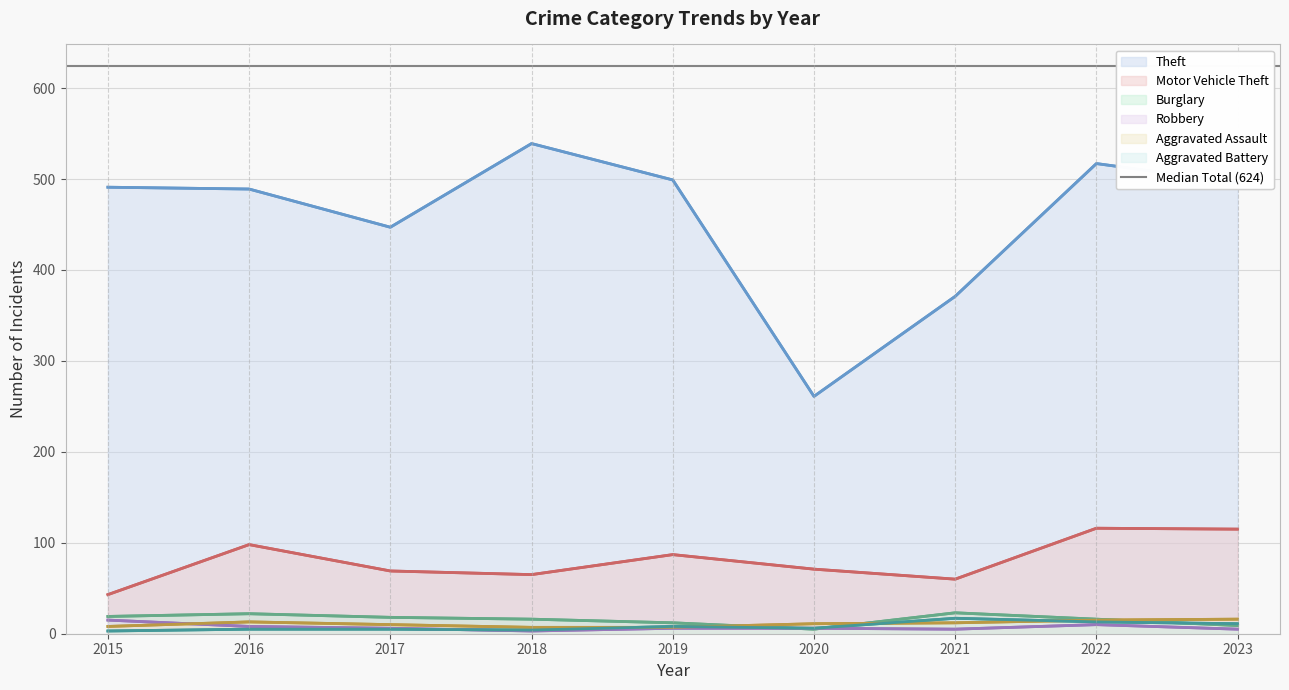

Count the number of categories in the chart.

9